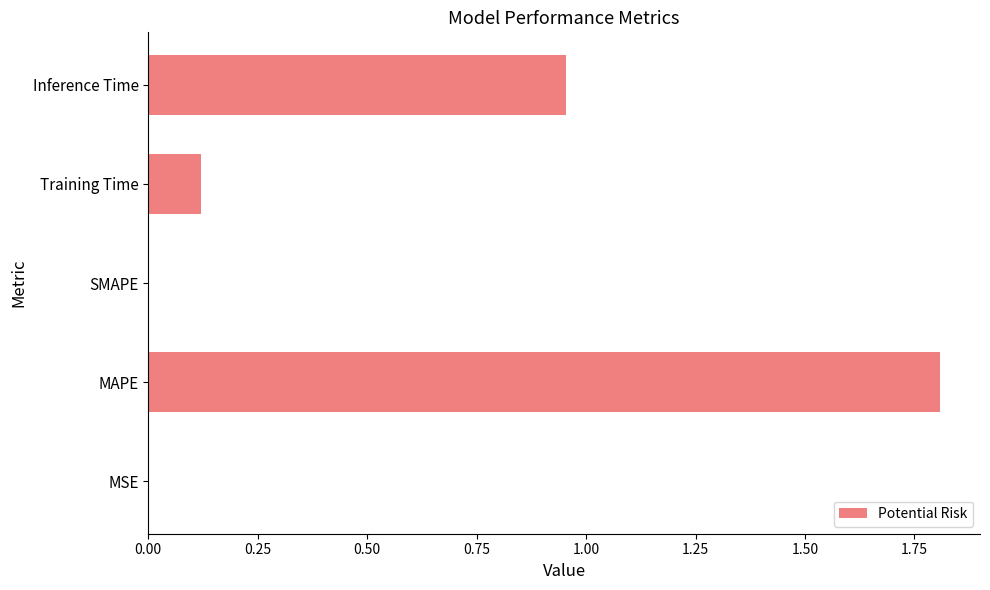

What is the greatest value displayed?

1.8